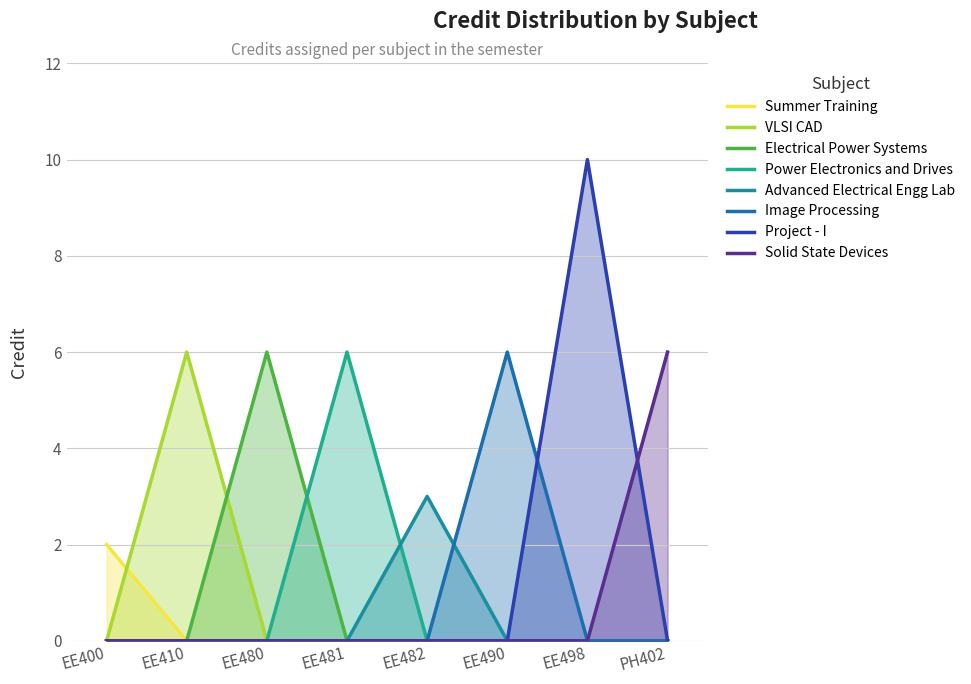

What is the ratio of the value at EE482 to the value at EE410?

0.5